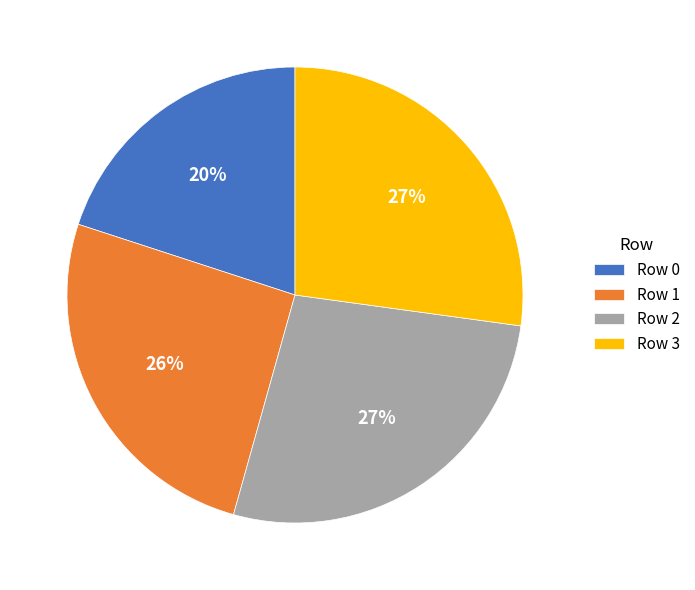

Do Row 2 and Row 3 together represent more than half of the pie?

Yes